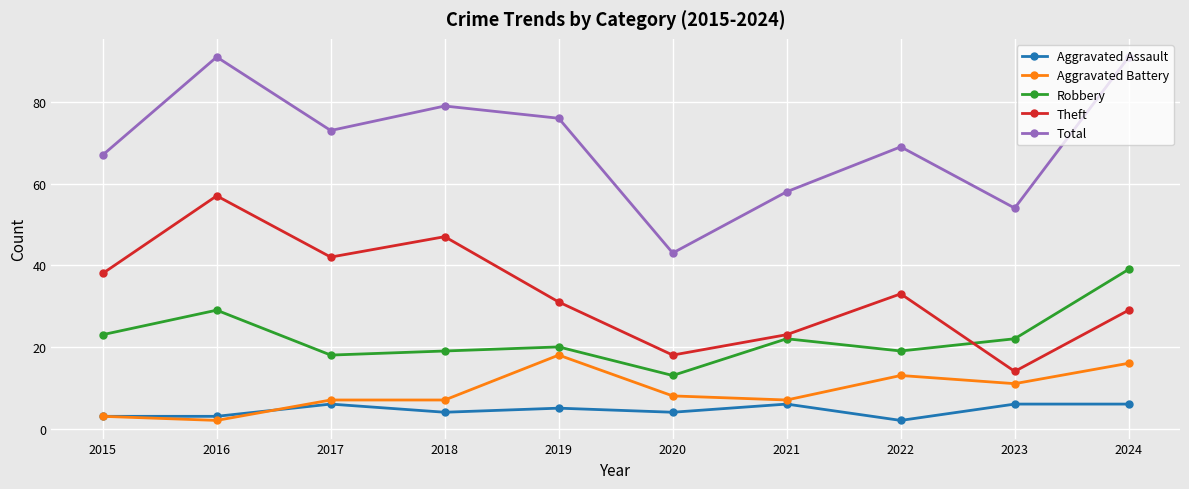

Rank the series at 2020 from lowest to highest value.

Aggravated Assault, Aggravated Battery, Robbery, Theft, Total